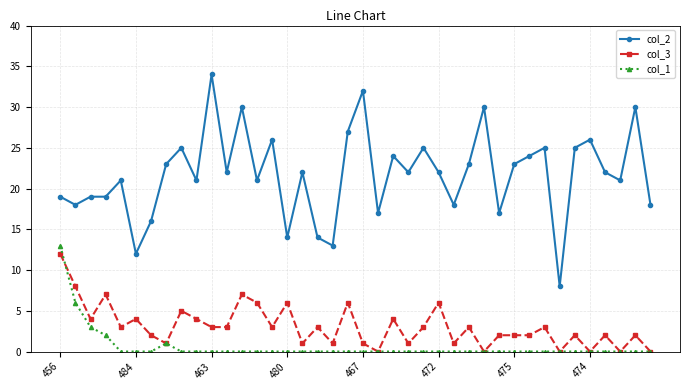

What is the difference between the maximum and minimum values in the col_2 series?

26